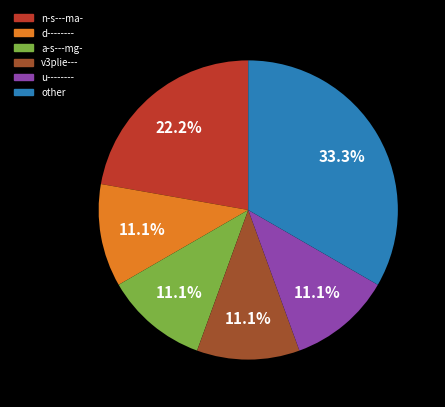

Is there any slice that represents more than half of the pie?

No